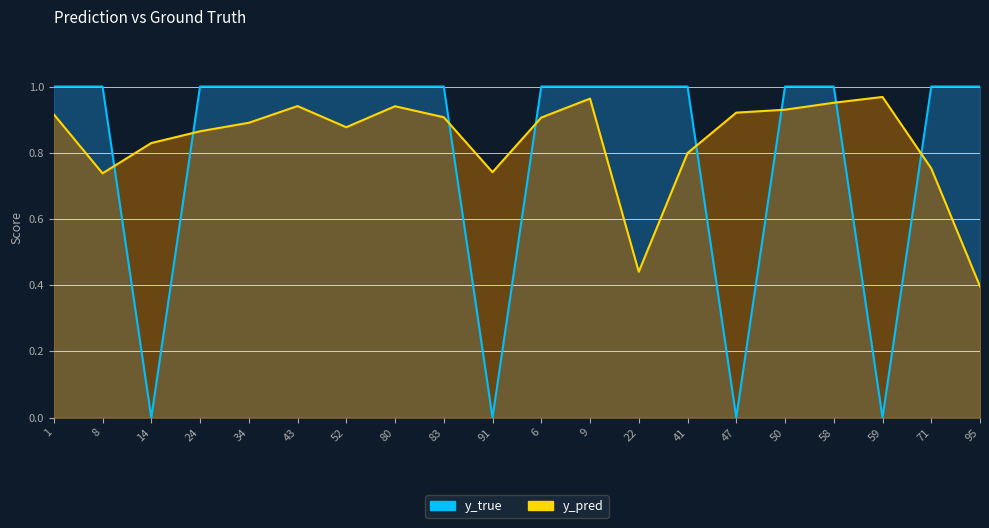

Reading left to right, transcribe all the data shown in this chart.

y_pred: 1=0.9	8=0.7	14=0.8	24=0.9	34=0.9	43=0.9	52=0.9	80=0.9	83=0.9	91=0.7	6=0.9	9=1.0	22=0.4	41=0.8	47=0.9	50=0.9	58=1.0	59=1.0	71=0.8	95=0.4
y_true: 1=1.0	8=1.0	14=0.0	24=1.0	34=1.0	43=1.0	52=1.0	80=1.0	83=1.0	91=0.0	6=1.0	9=1.0	22=1.0	41=1.0	47=0.0	50=1.0	58=1.0	59=0.0	71=1.0	95=1.0